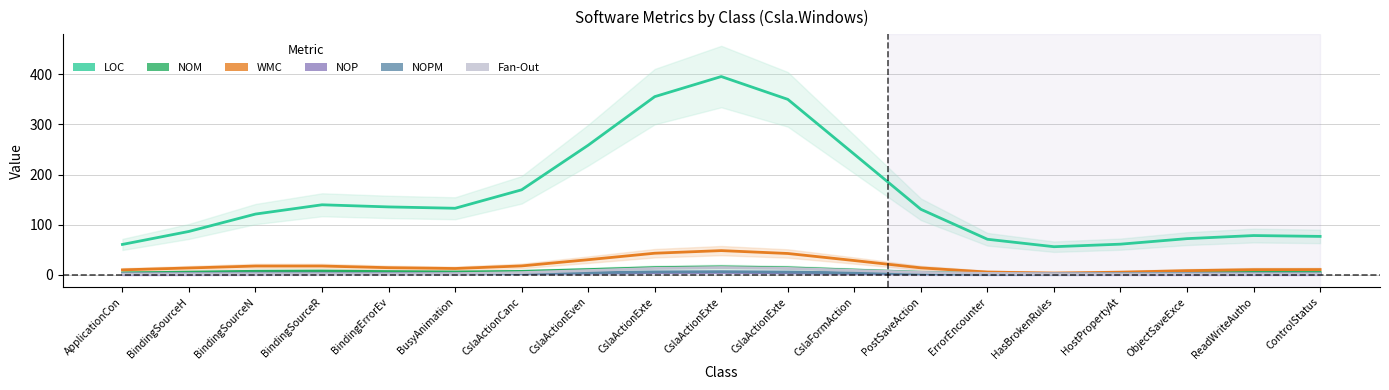

Is it true that LOC equals 169.5 at CslaActionCanc?

True